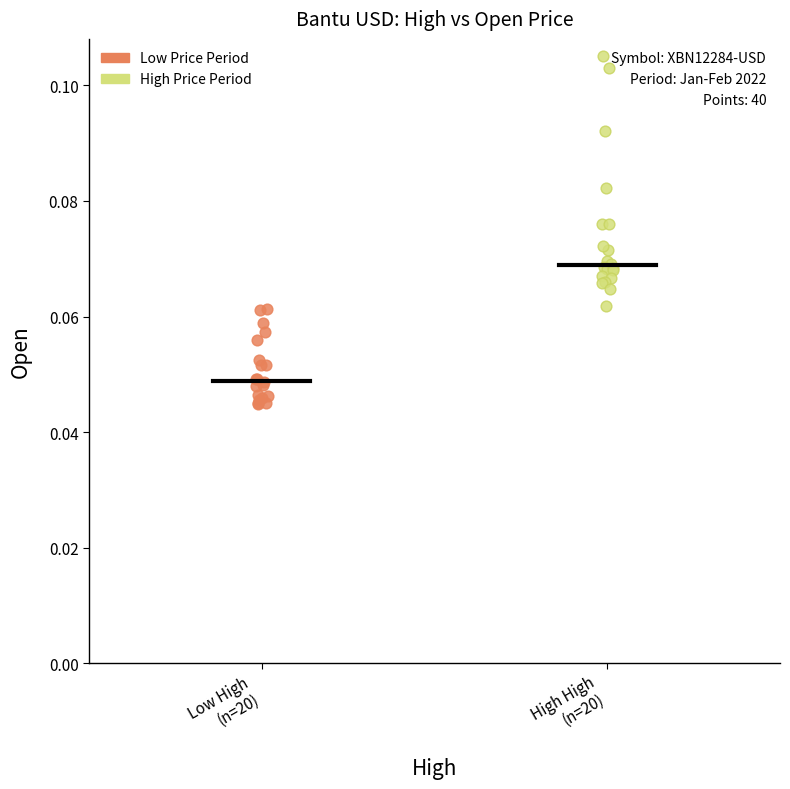

Which series has the largest Y range (max minus min)?

High Price Period